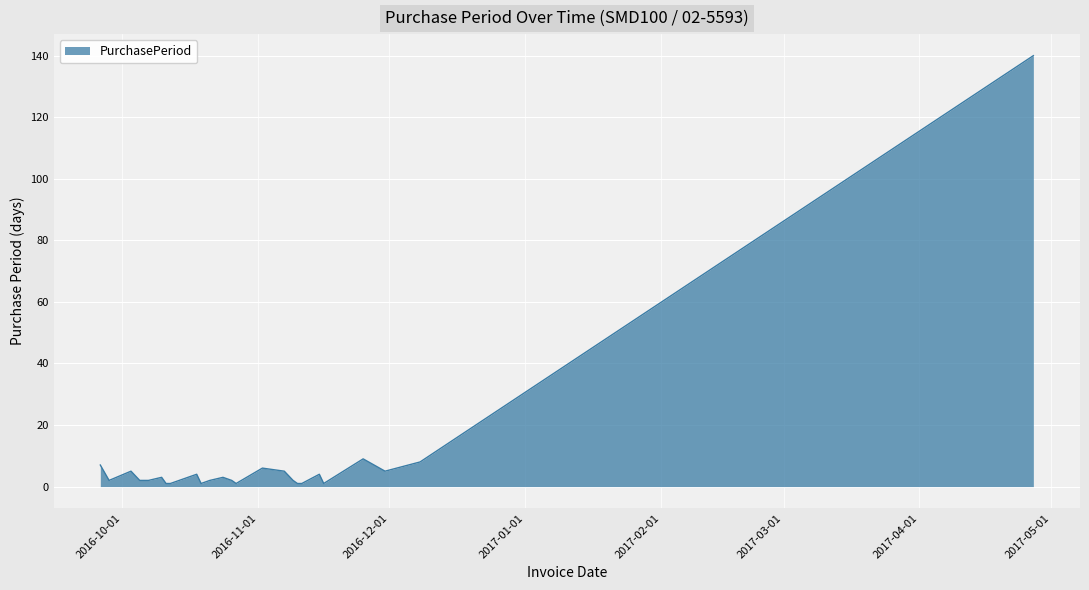

What is the smallest value displayed?

1